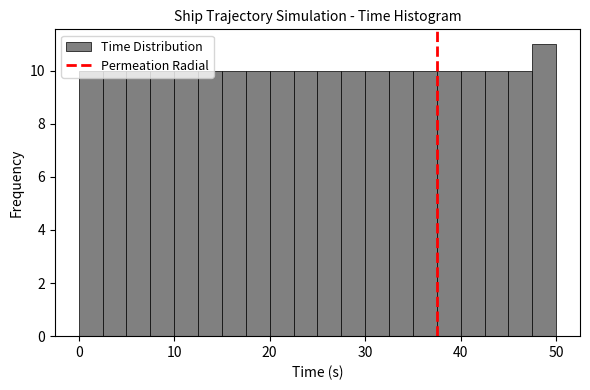

Read against the x-axis, roughly where is the centre of the tallest bar?

49